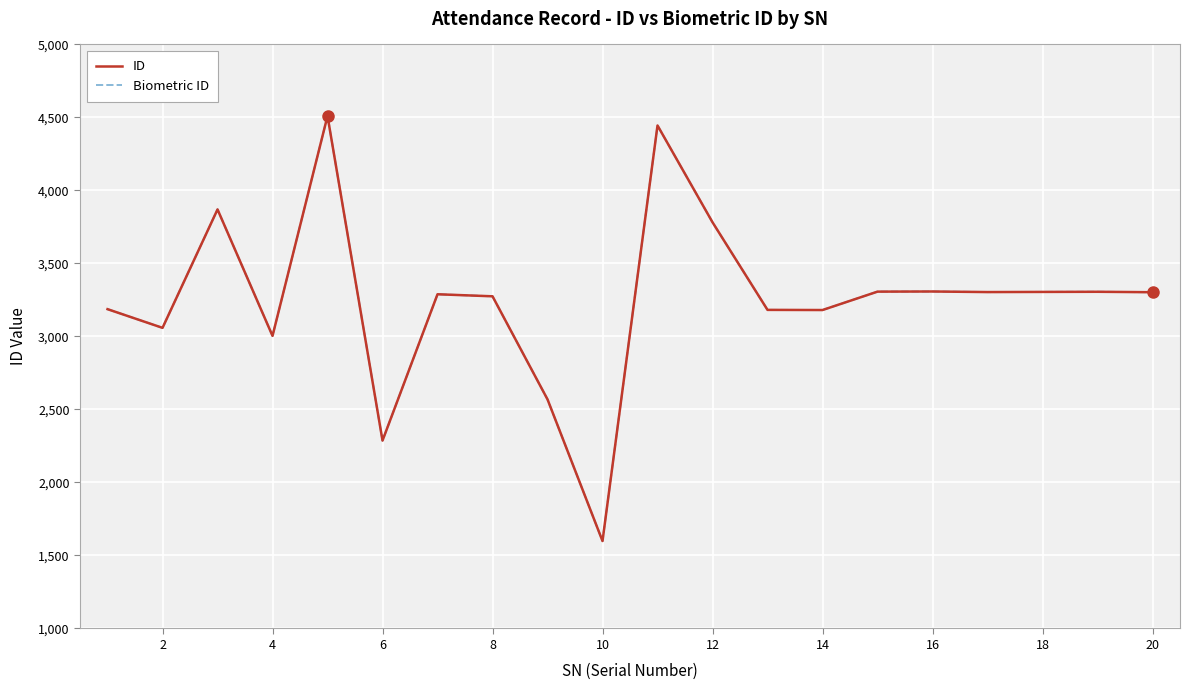

Reading left to right, what are all the values shown in this chart?

ID: 3187	3059	3870	3004	4510	2287	3289	3275	2569	1599	4445	3782	3182	3181	3307	3308	3304	3305	3306	3303
Biometric ID: 3187	3059	3870	3004	4510	2287	3289	3275	2569	1599	4445	3782	3182	3181	3307	3308	3304	3305	3306	3303